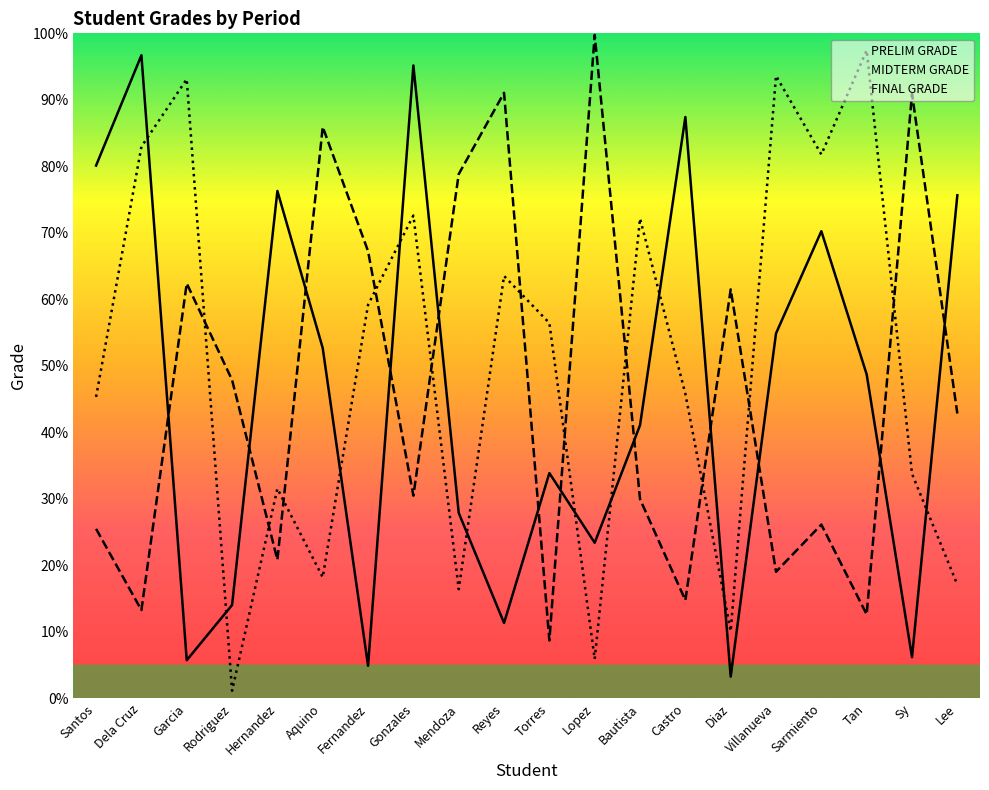

What is the label of the 5th point from the right?

Villanueva